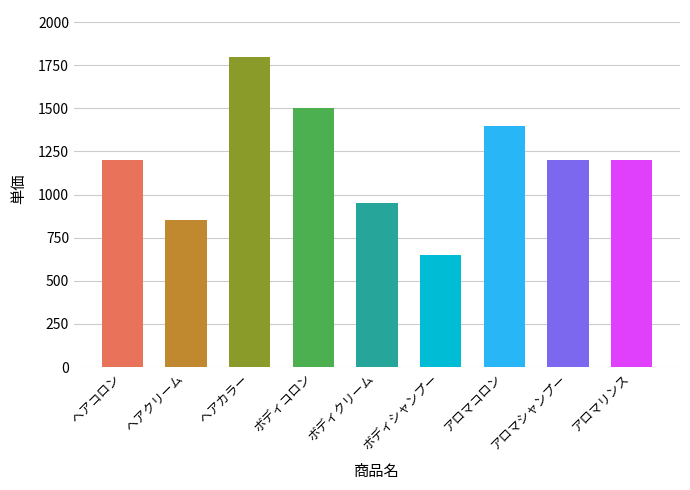

What is the sum of the values at アロマシャンプー and アロマコロン?

2600